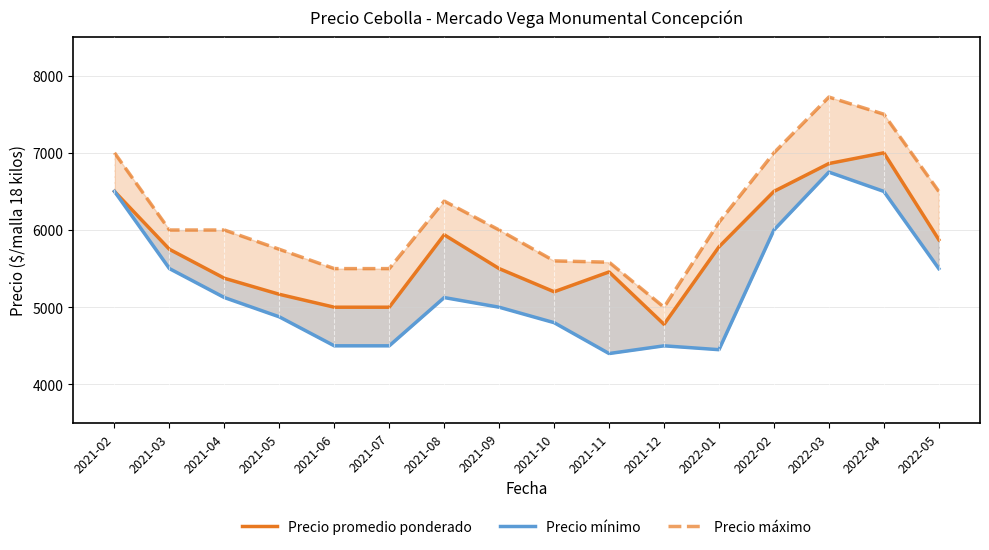

What is the difference between the maximum and minimum values in the Precio mínimo series?

2350